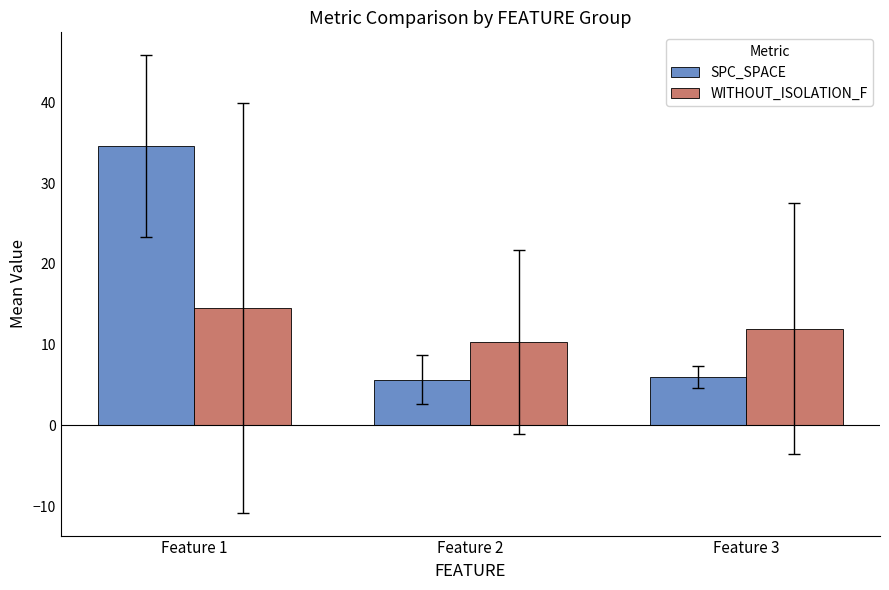

What are all the series names shown in the legend?

SPC_SPACE, WITHOUT_ISOLATION_F